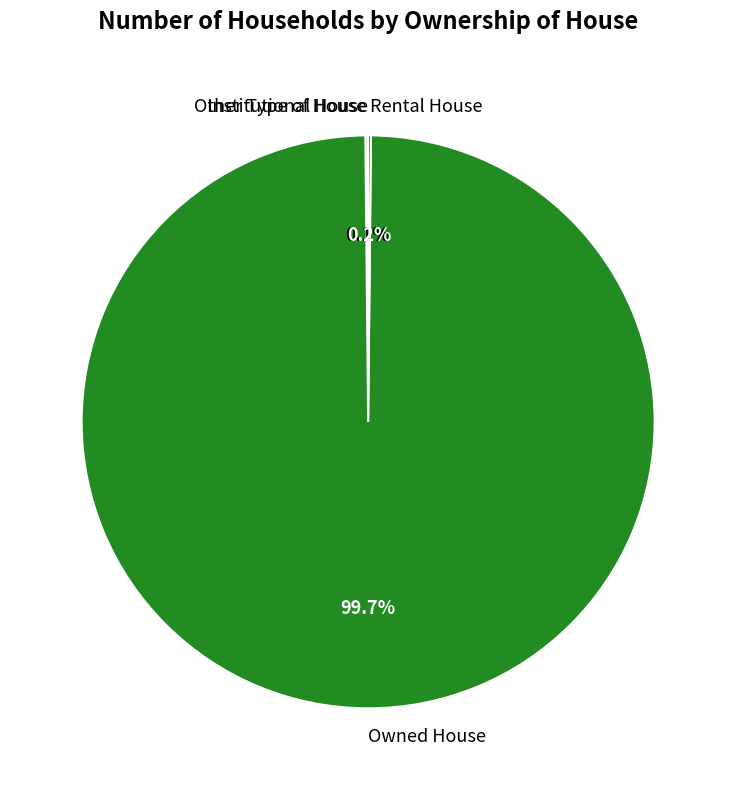

Which slice is the largest?

Owned House